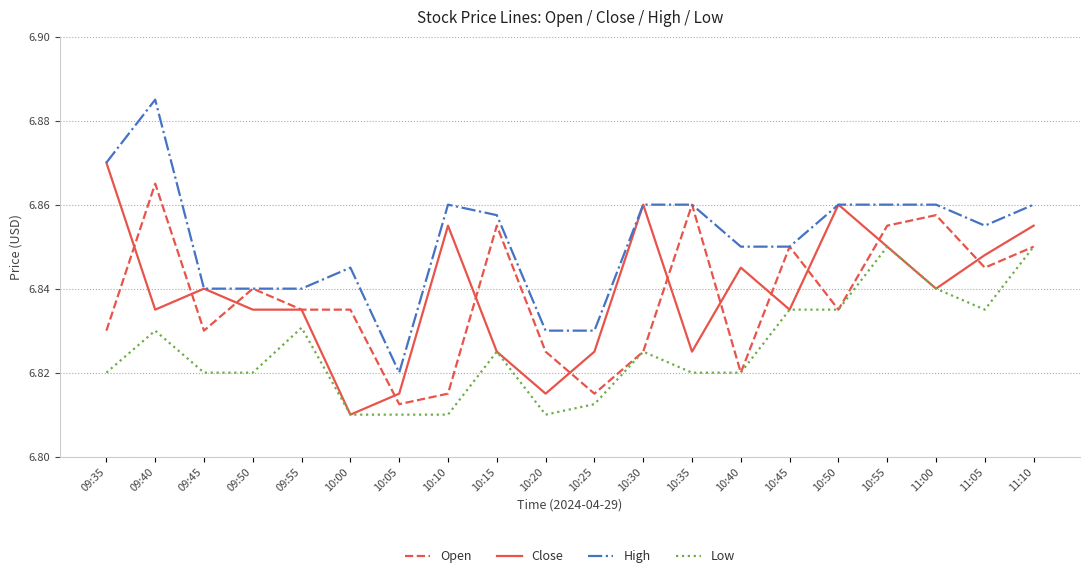

Which series has the widest spread of values?

High